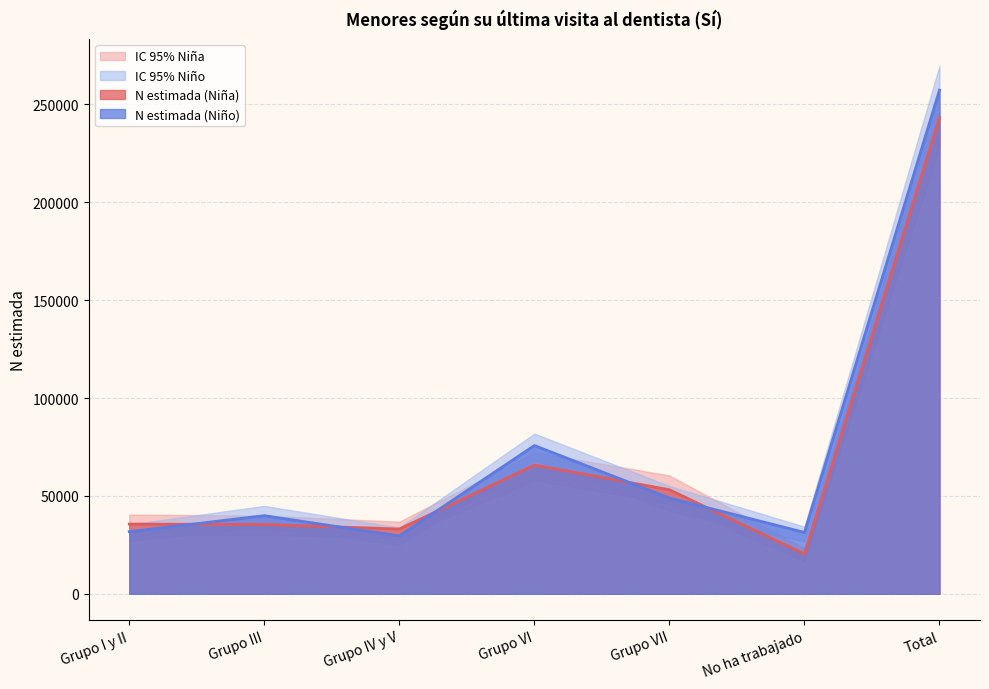

True or false: N lím inf IC (Niña) and N estimada (Niño) cross at least once.

False